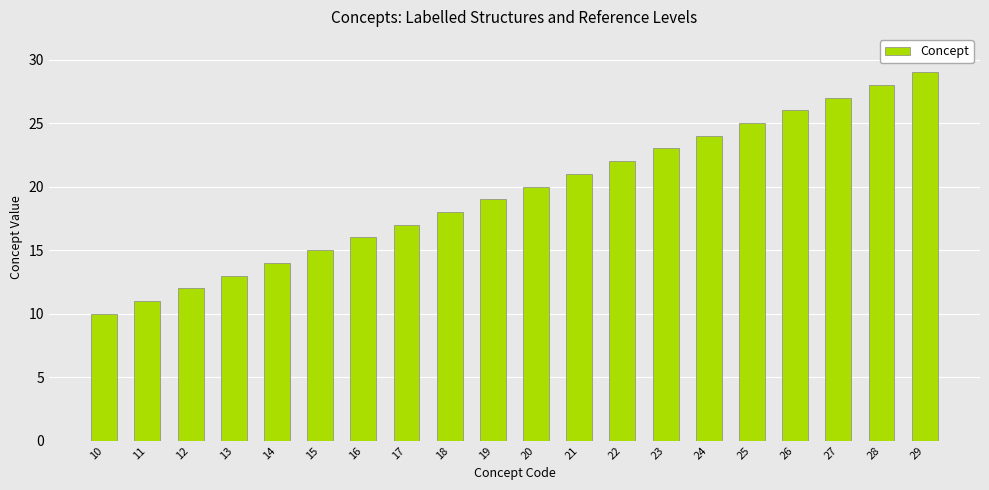

What is the maximum value shown in the chart?

29